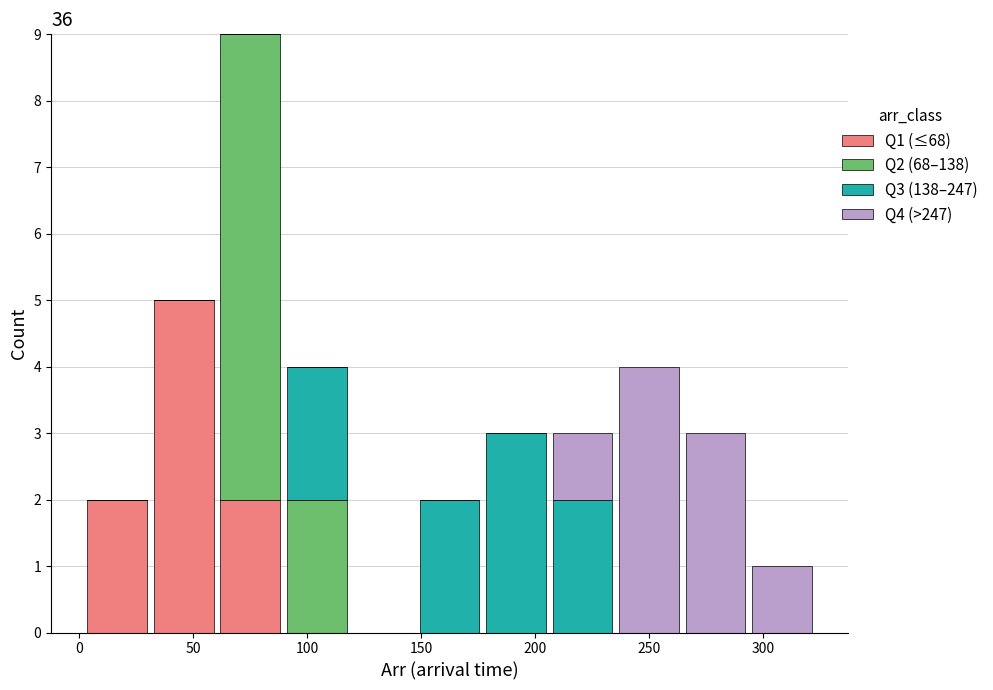

Which range on the x-axis has the tallest stacked bar (by total height)?

60 to 90